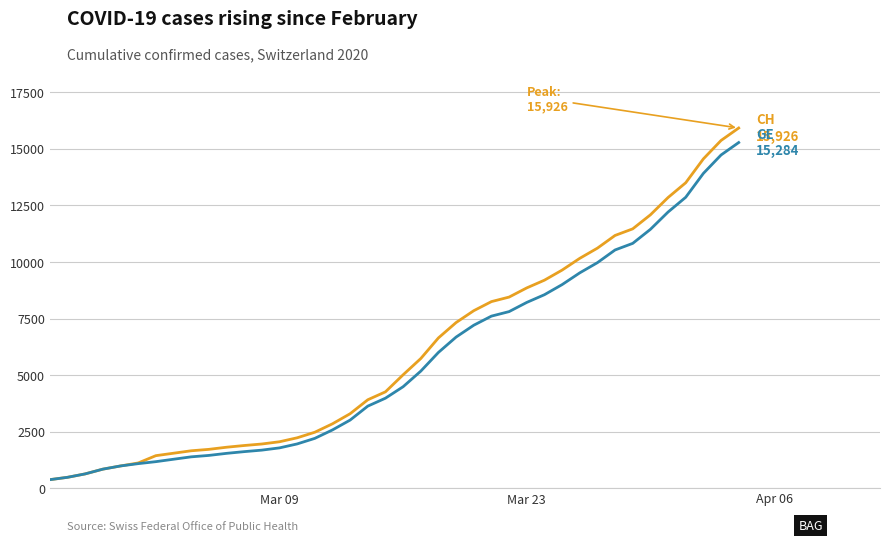

What is the greatest value displayed?

15926